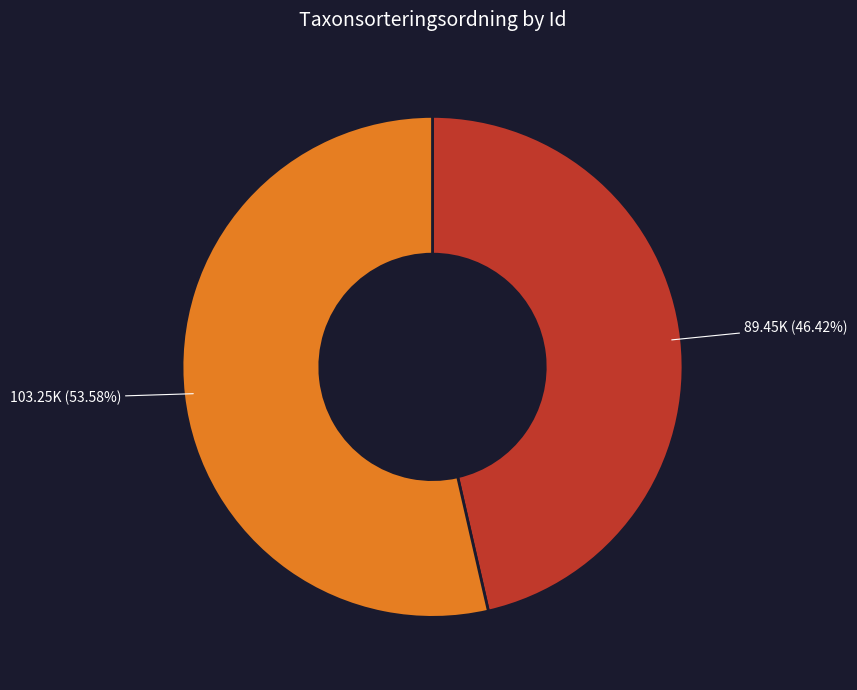

To the nearest percent, what is the difference between the largest and smallest slice percentages?

7%